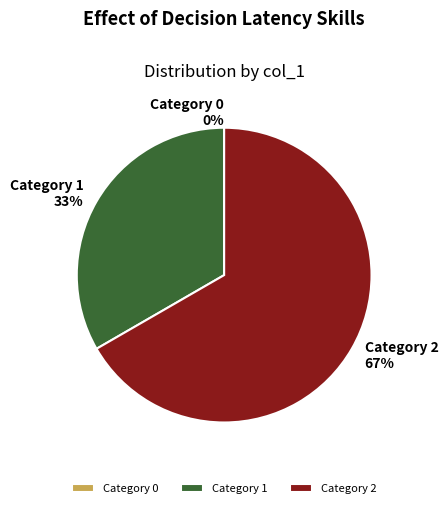

The 1 slice represents 19% of the pie. True or false?

False